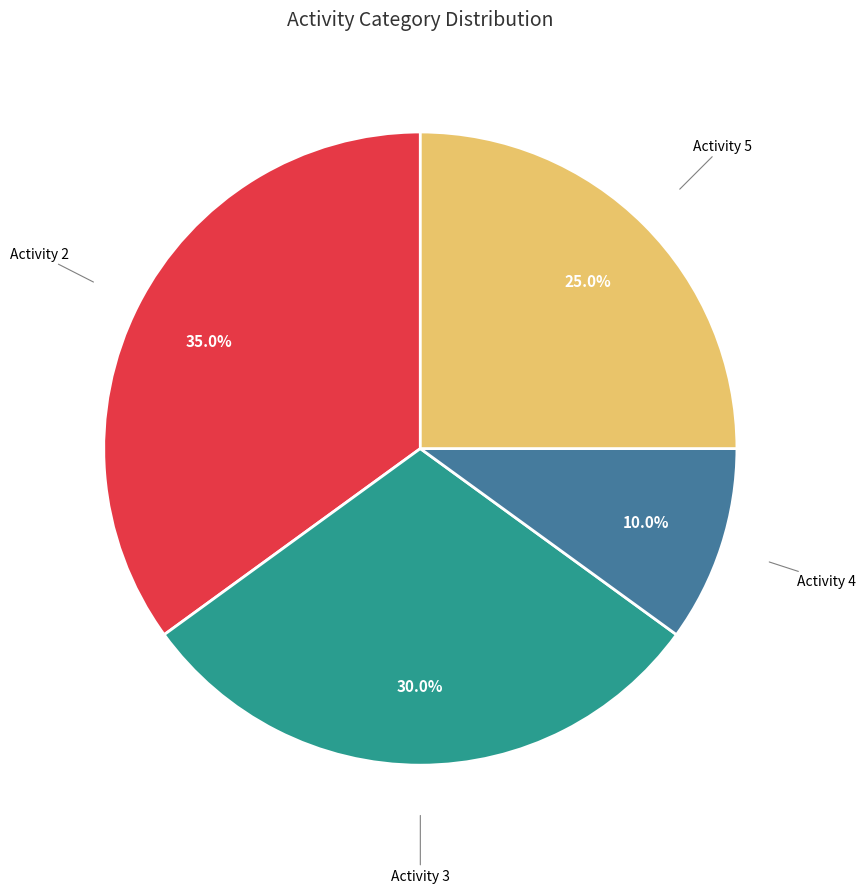

Does any single category account for the majority?

No